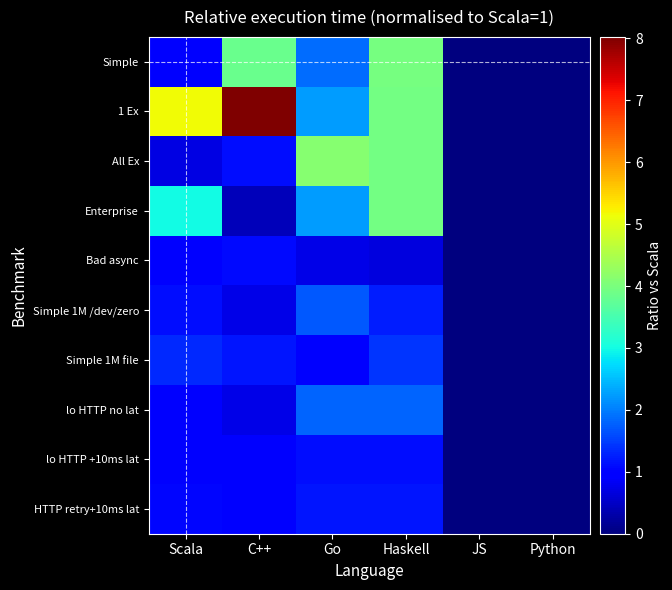

Which series has the widest spread of values?

1 Ex